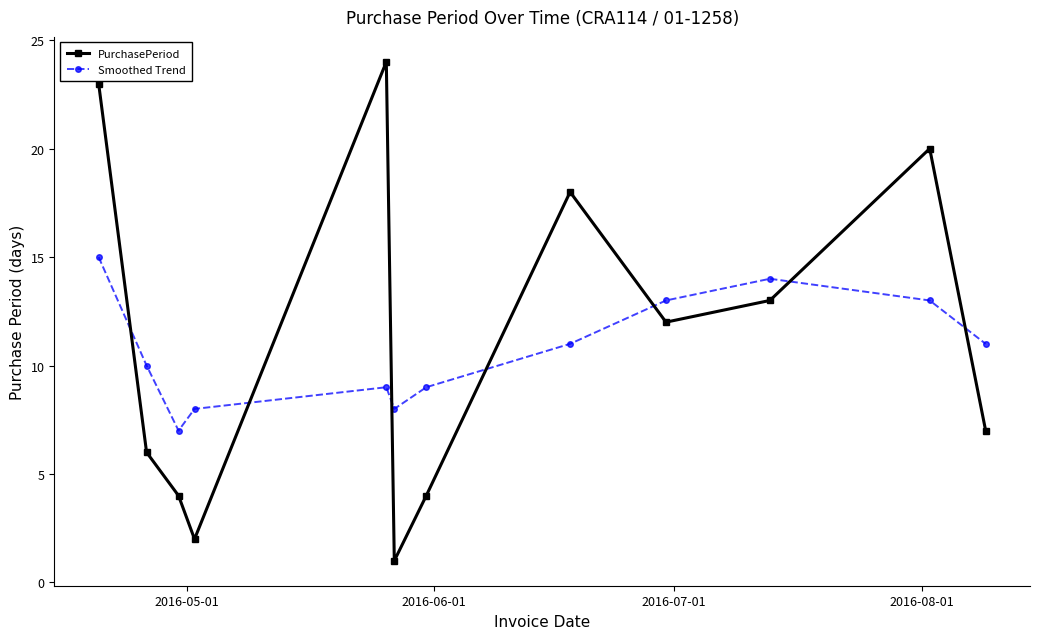

In Smoothed Trend, how many points are lower than both neighbors (excluding endpoints)?

2